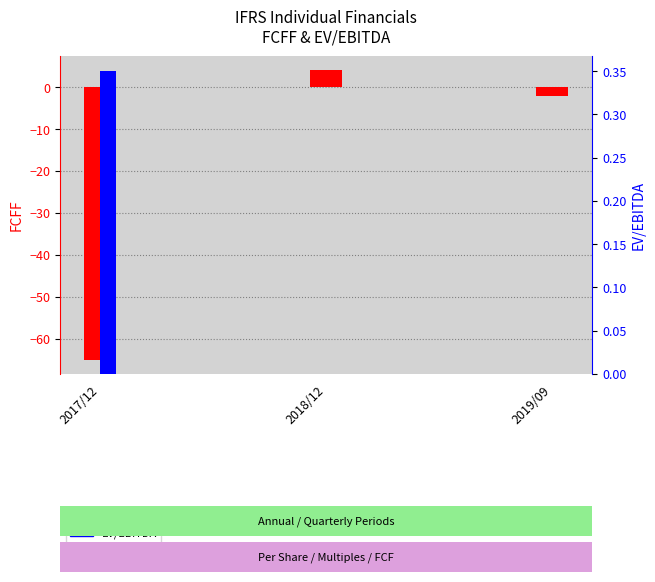

The EV/EBITDA series shows 0.0 at 2018/12. True or false?

True